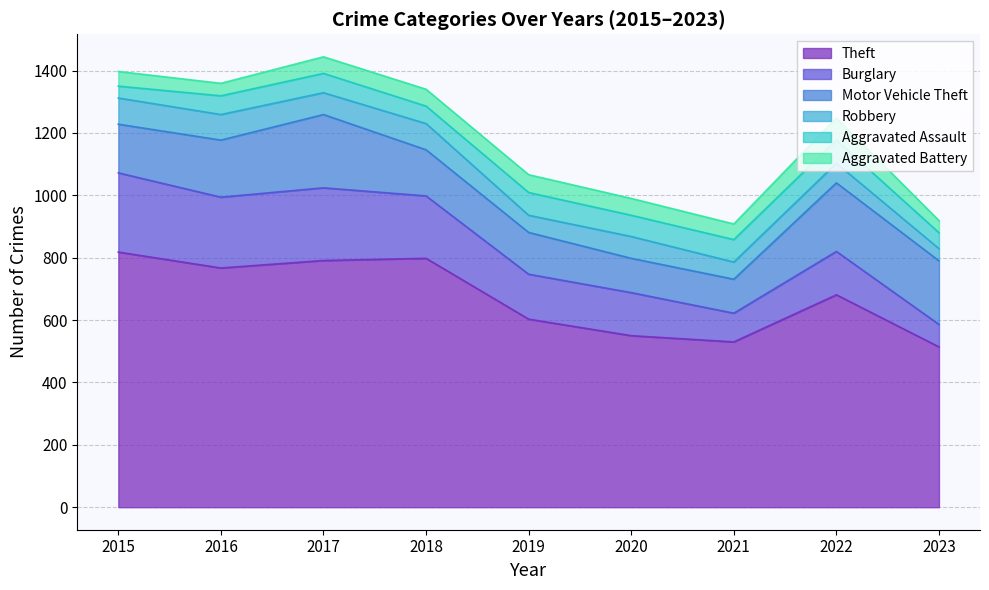

Reading right to left, list all the values displayed in this chart.

Theft: 514	681	530	550	603	798	791	767	818
Burglary: 72	139	92	138	144	200	233	227	254
Motor Vehicle Theft: 204	220	109	110	134	148	235	183	156
Robbery: 39	63	55	70	55	84	70	82	84
Aggravated Assault: 51	74	72	68	73	56	62	60	38
Aggravated Battery: 39	71	50	54	57	54	53	40	47